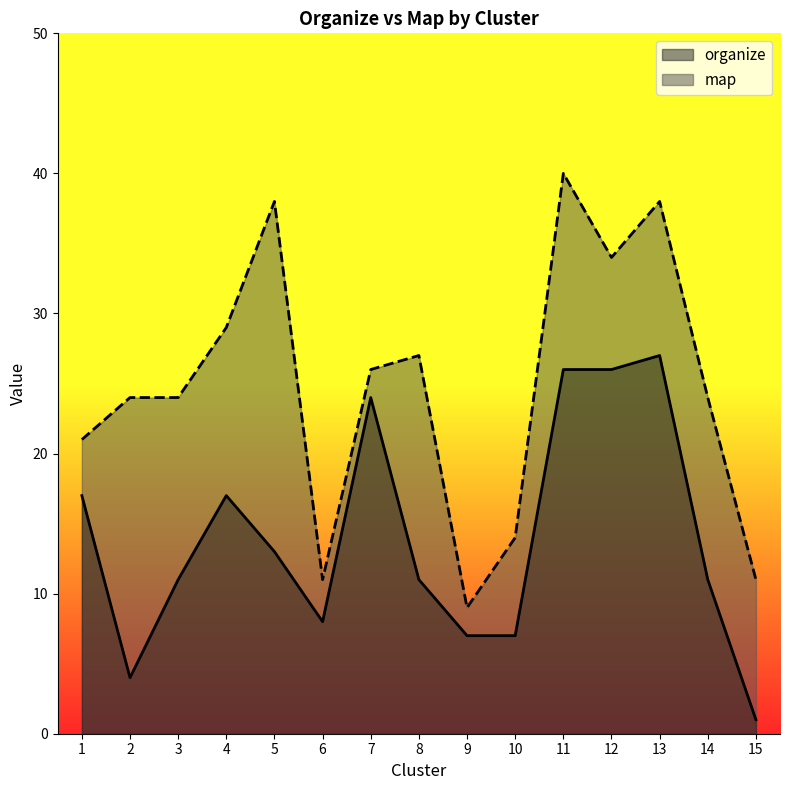

What is the average value of the organize series?

14